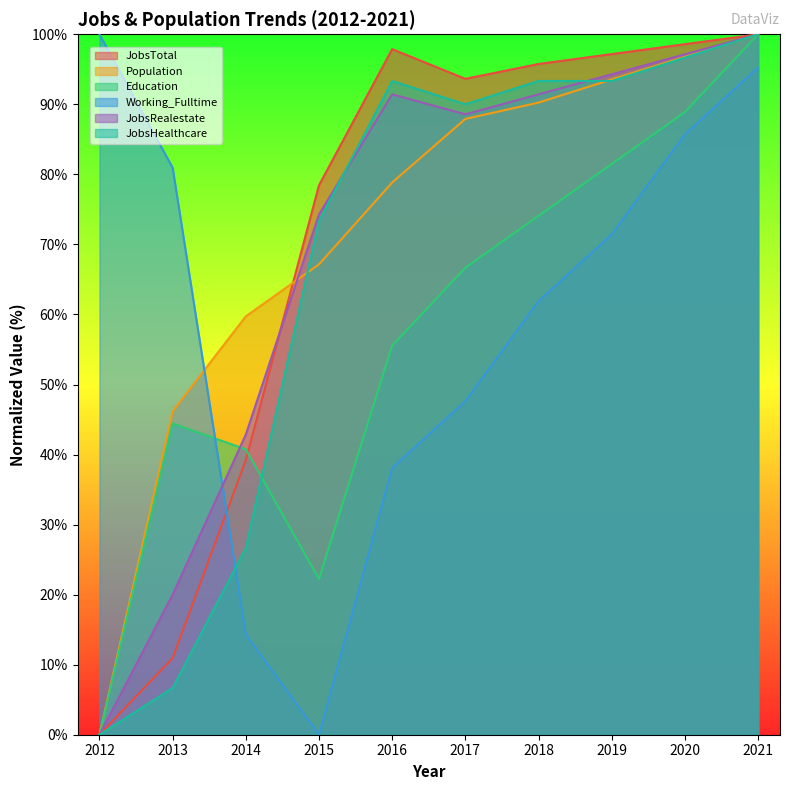

True or false: Working_Fulltime has a value of 100.0 at 2012.

True